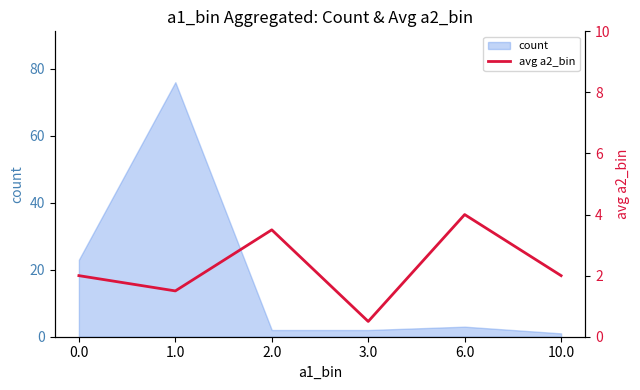

How many values are below 2?

2